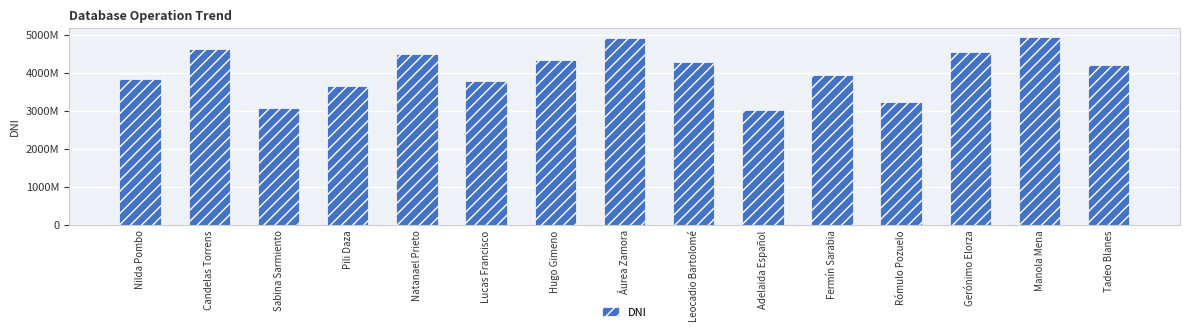

Reading left to right, extract all data points from this chart.

Nilda Pombo=38472810	Candelas Torrens=46292953	Sabina Sarmiento=30842529	Pili Daza=36673415	Natanael Prieto=45080871	Lucas Francisco=37910966	Hugo Gimeno=43514172	Áurea Zamora=49281371	Leocadio Bartolomé=42957838	Adelaida Español=30218970	Fermín Sarabia=39486927	Rómulo Pozuelo=32462338	Gerónimo Elorza=45460539	Manola Mena=49413967	Tadeo Blanes=42252232